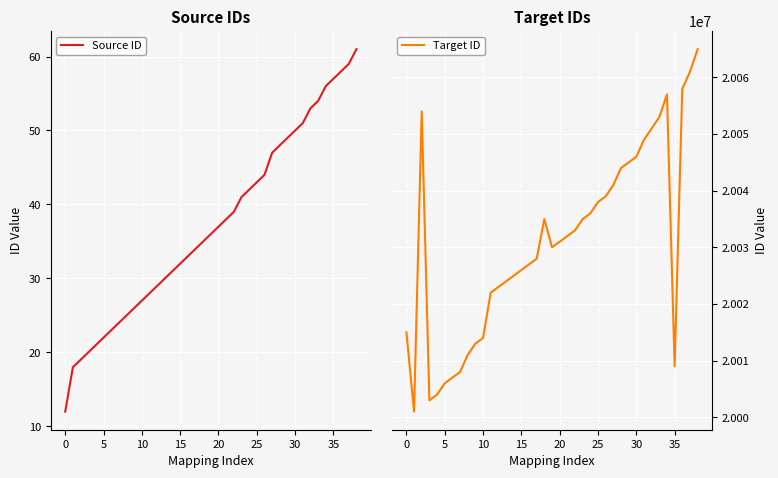

True or false: Target ID and Source ID cross at least once.

False